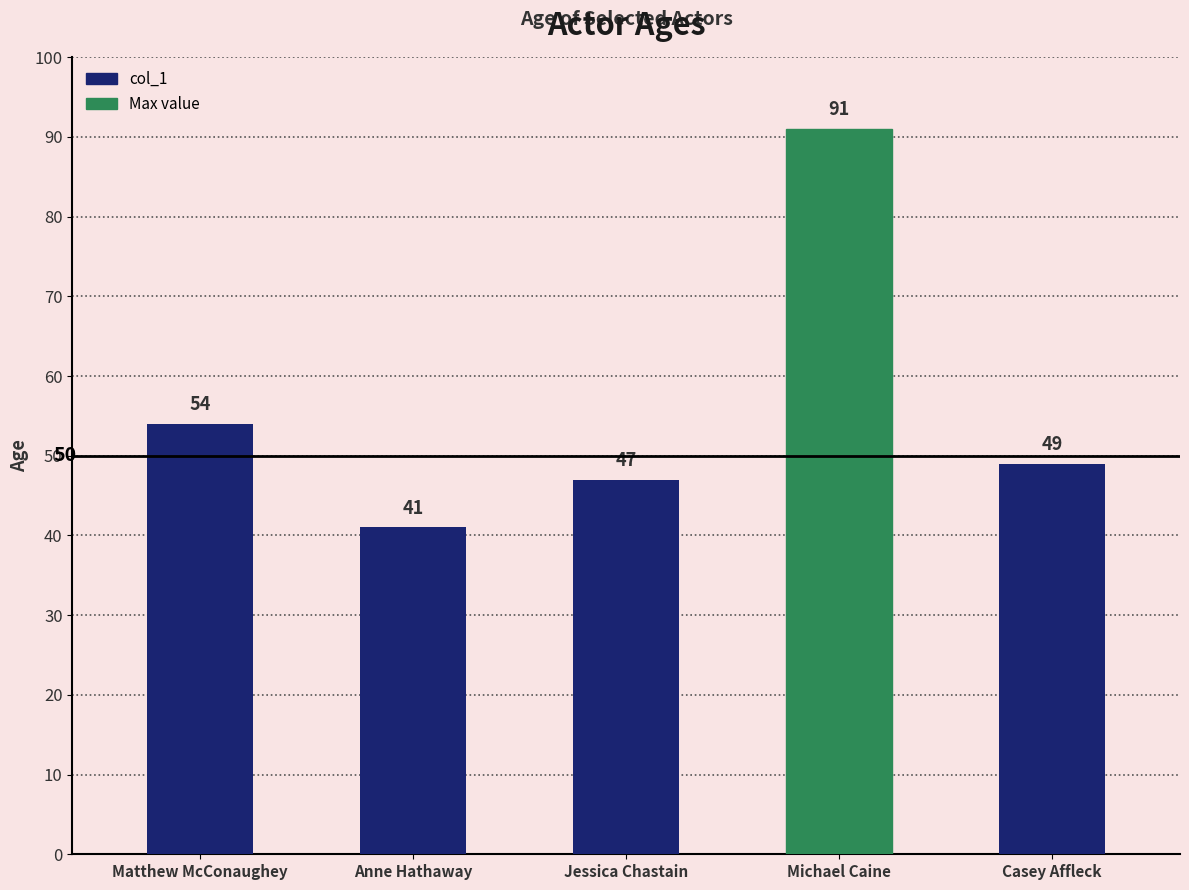

How many bars are there in total?

5